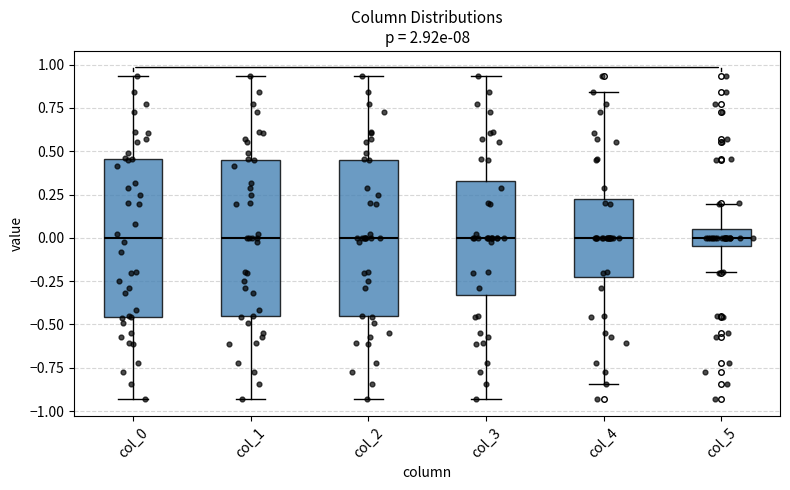

Where does the upper whisker of the box for col_5 end on the y-axis? The values are not printed on the chart, so give them approximately, as read against the axis.

0.20